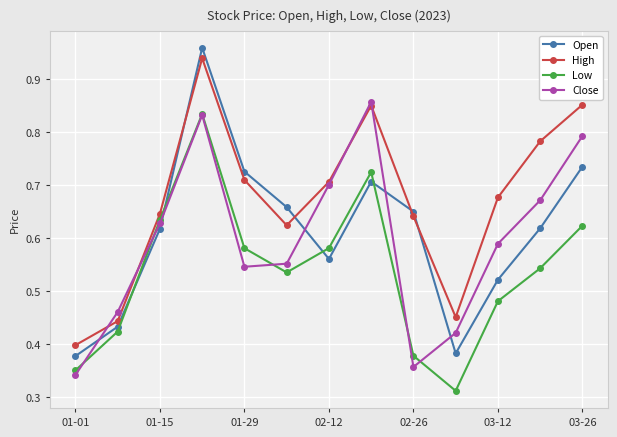

At how many categories does at least one series exceed 0?

13